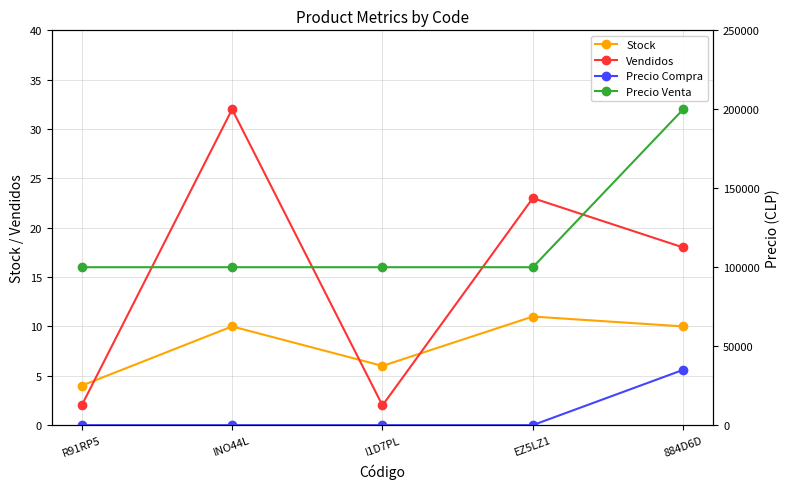

Reading right to left, list all the values displayed in this chart.

Stock: 884D6D=10	EZ5LZ1=11	I1D7PL=6	INO44L=10	R91RP5=4
Vendidos: 884D6D=18	EZ5LZ1=23	I1D7PL=2	INO44L=32	R91RP5=2
Precio Compra: 884D6D=35000	EZ5LZ1=0	I1D7PL=0	INO44L=0	R91RP5=0
Precio Venta: 884D6D=200000	EZ5LZ1=100000	I1D7PL=100000	INO44L=100000	R91RP5=100000